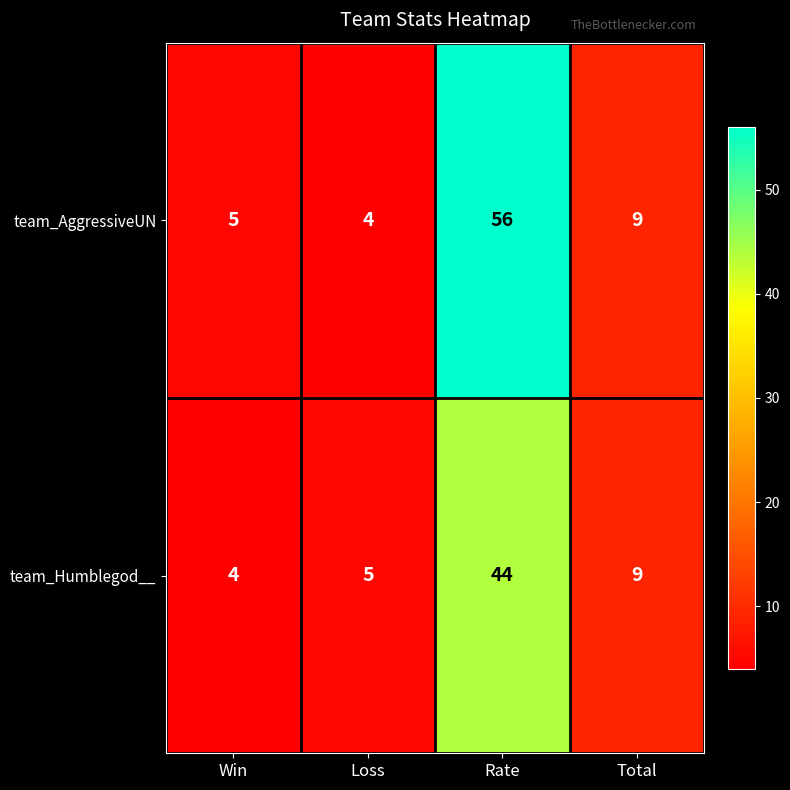

What is the sum of the team_Humblegod__ values at Total and Rate?

53